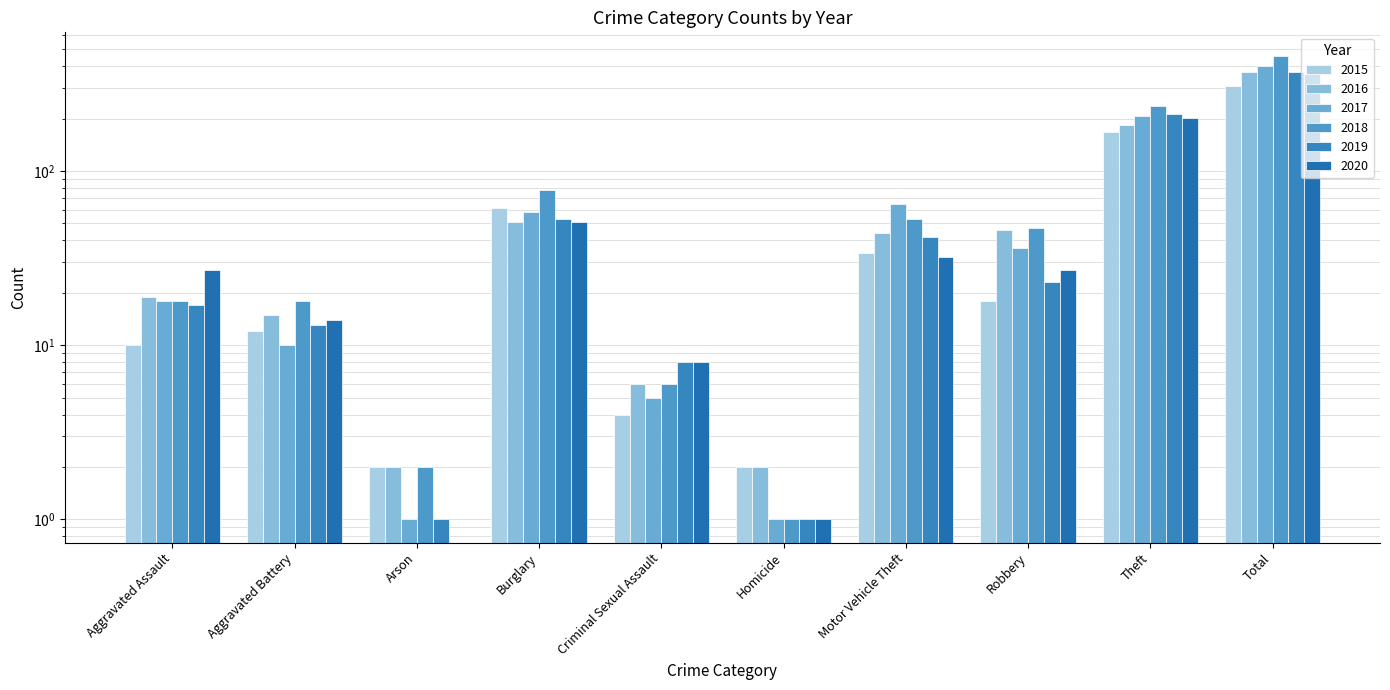

Reading left to right, what are all the values shown in this chart?

2015: Aggravated Assault=10	Aggravated Battery=12	Arson=2	Burglary=61	Criminal Sexual Assault=4	Homicide=2	Motor Vehicle Theft=34	Robbery=18	Theft=168	Total=307
2016: Aggravated Assault=19	Aggravated Battery=15	Arson=2	Burglary=51	Criminal Sexual Assault=6	Homicide=2	Motor Vehicle Theft=44	Robbery=46	Theft=183	Total=368
2017: Aggravated Assault=18	Aggravated Battery=10	Arson=1	Burglary=58	Criminal Sexual Assault=5	Homicide=1	Motor Vehicle Theft=65	Robbery=36	Theft=207	Total=401
2018: Aggravated Assault=18	Aggravated Battery=18	Arson=2	Burglary=78	Criminal Sexual Assault=6	Homicide=1	Motor Vehicle Theft=53	Robbery=47	Theft=237	Total=460
2019: Aggravated Assault=17	Aggravated Battery=13	Arson=1	Burglary=53	Criminal Sexual Assault=8	Homicide=1	Motor Vehicle Theft=42	Robbery=23	Theft=211	Total=369
2020: Aggravated Assault=27	Aggravated Battery=14	Arson=0	Burglary=51	Criminal Sexual Assault=8	Homicide=1	Motor Vehicle Theft=32	Robbery=27	Theft=202	Total=362